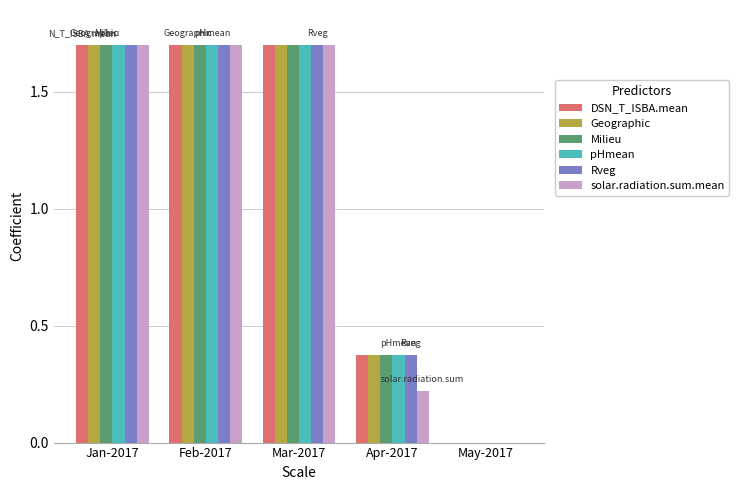

What are all the series names shown in the legend?

DSN_T_ISBA.mean, Geographic, Milieu, pHmean, Rveg, solar.radiation.sum.mean